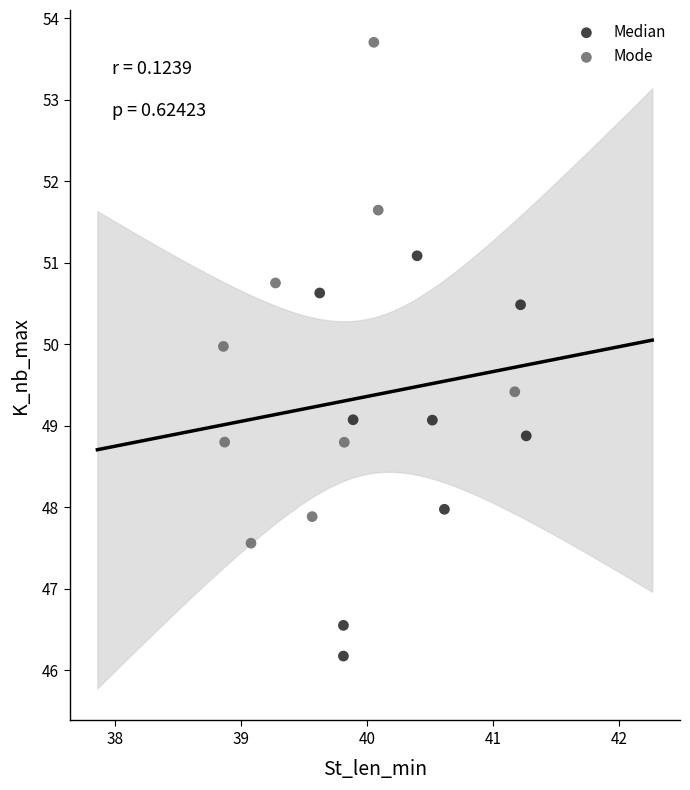

Which series has the largest Y range (max minus min)?

Mode